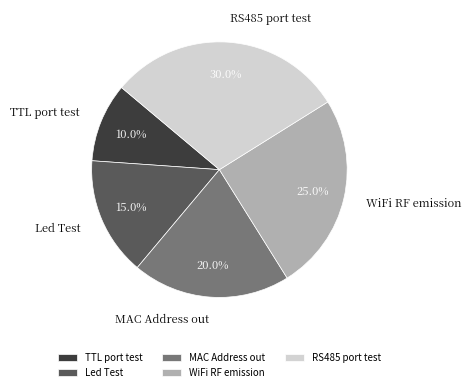

Approximately how many times larger is the value at TTL port test compared to MAC Address out?

0.5